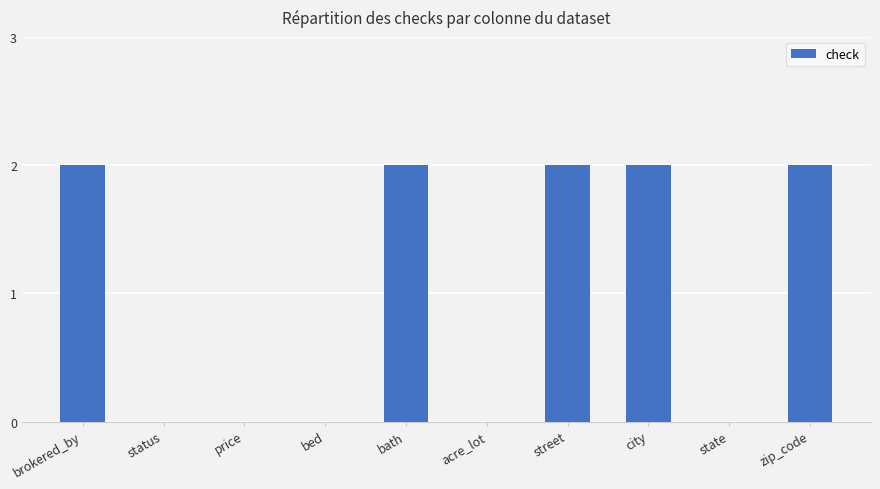

What is the maximum value shown in the chart?

2